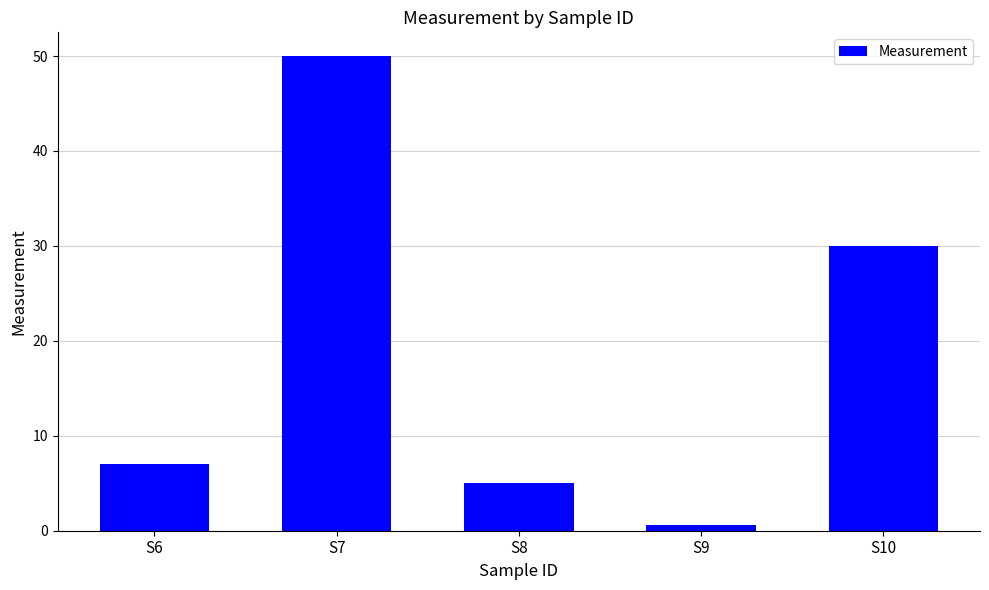

What is the sum of all values?

92.6